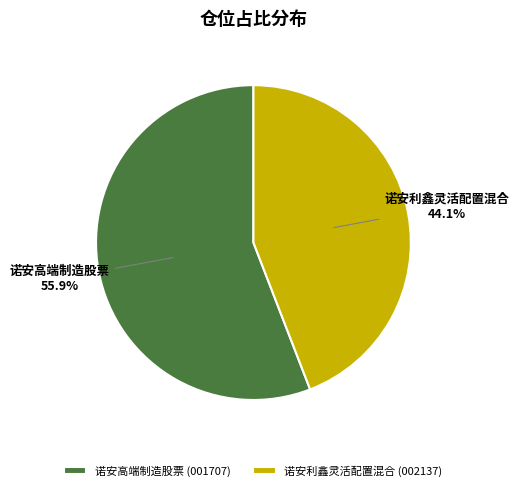

To the nearest percent, what is the average slice percentage?

50%